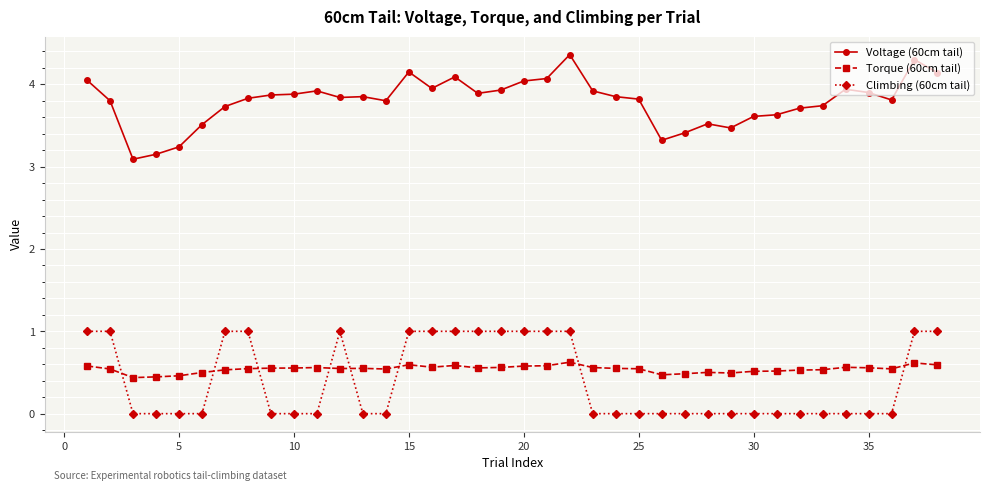

List the series in order of their peak value, highest first.

Voltage (60cm tail), Climbing (60cm tail), Torque (60cm tail)